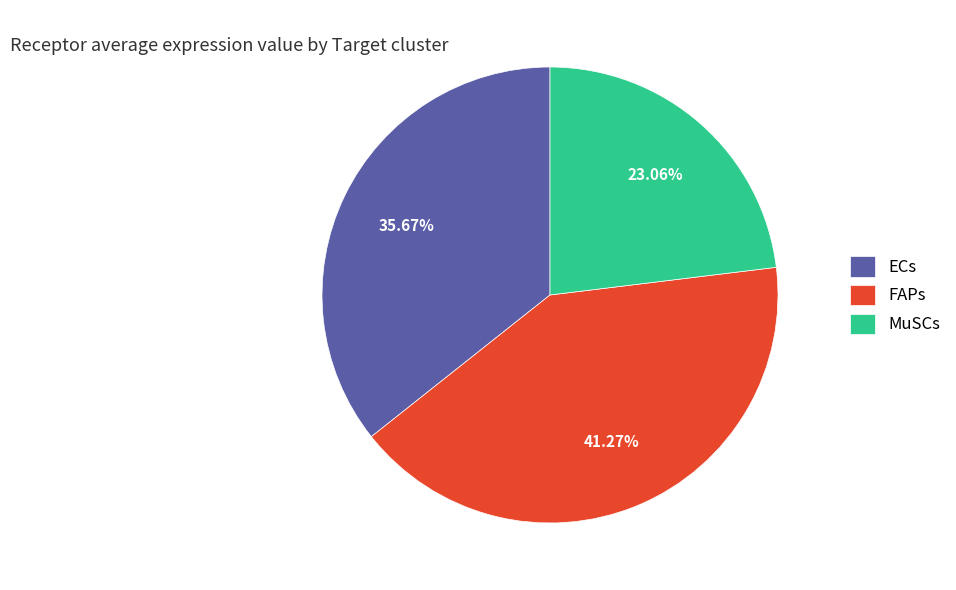

To the nearest percent, what is the combined percentage of ECs and MuSCs?

59%